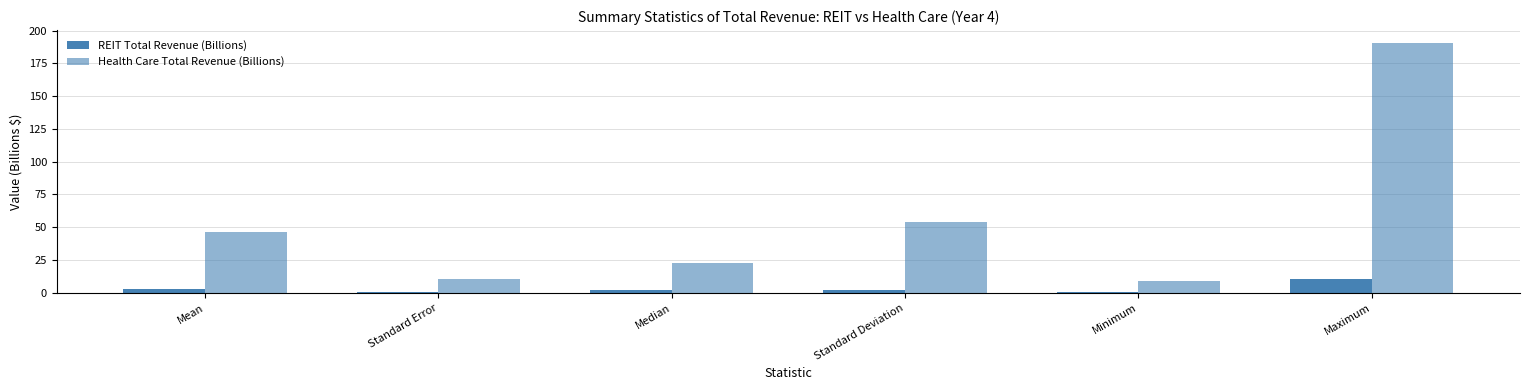

At how many categories does at least one series exceed 102?

1